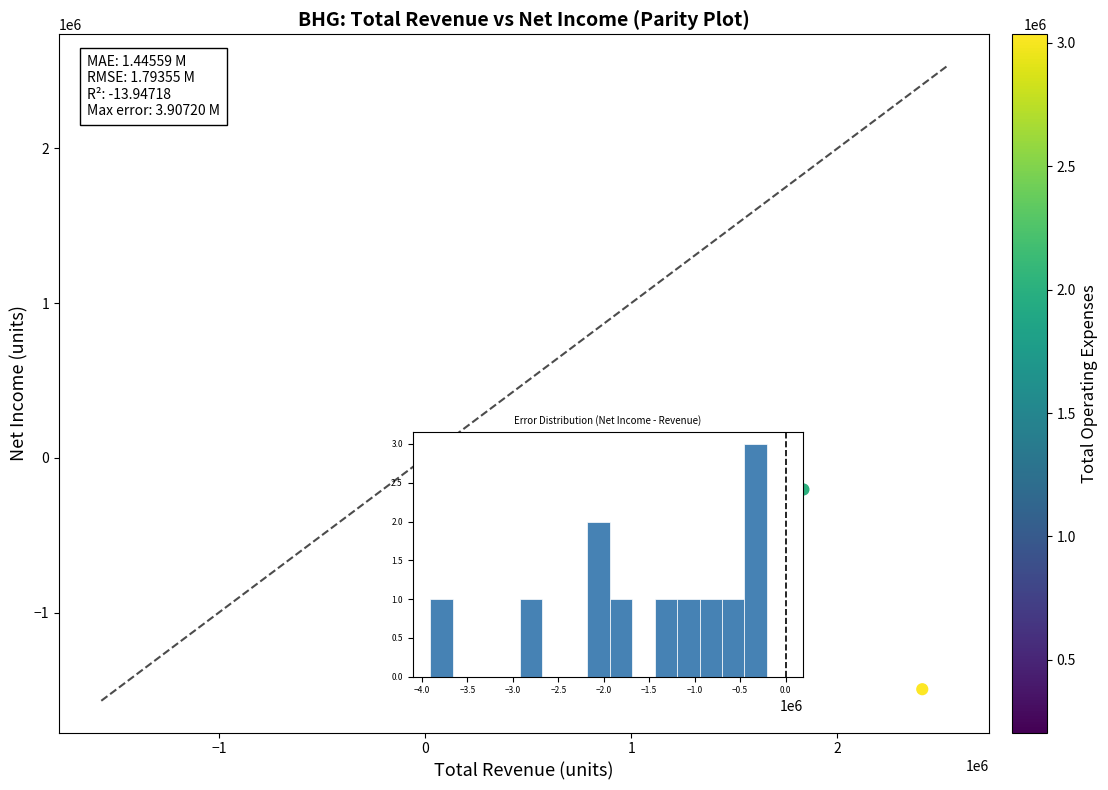

What is the range of Y values (max minus min)?

1487900